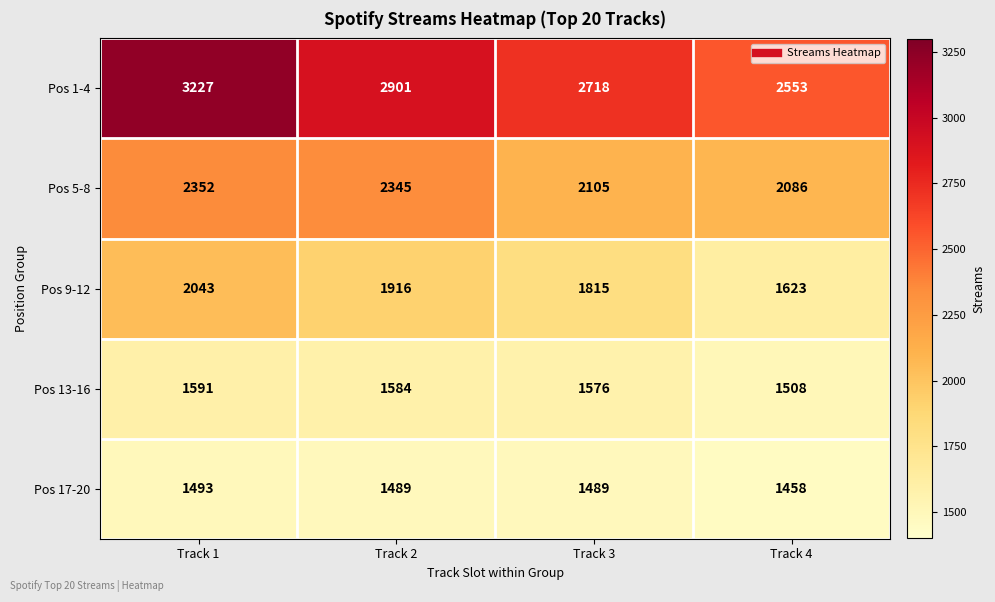

Between Track 3 and Track 4, which series saw the biggest shift?

Pos 9-12